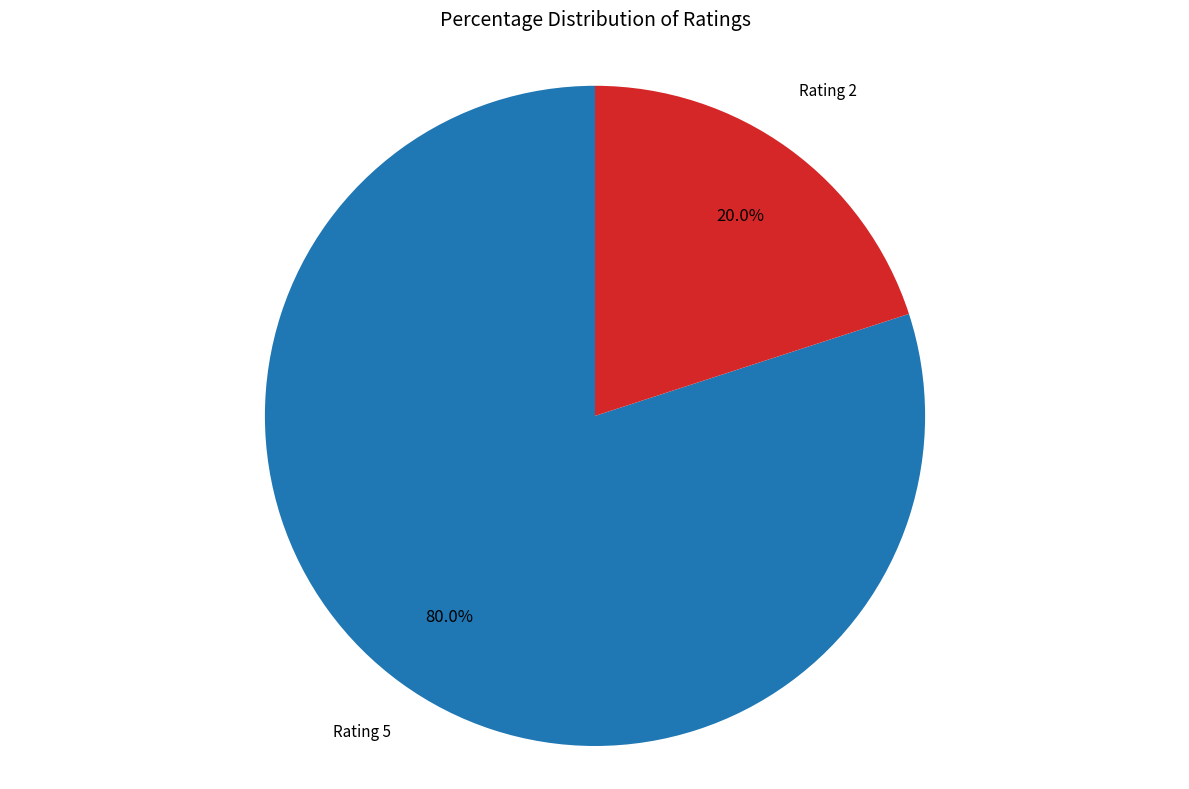

Is there a majority slice in this chart?

Yes